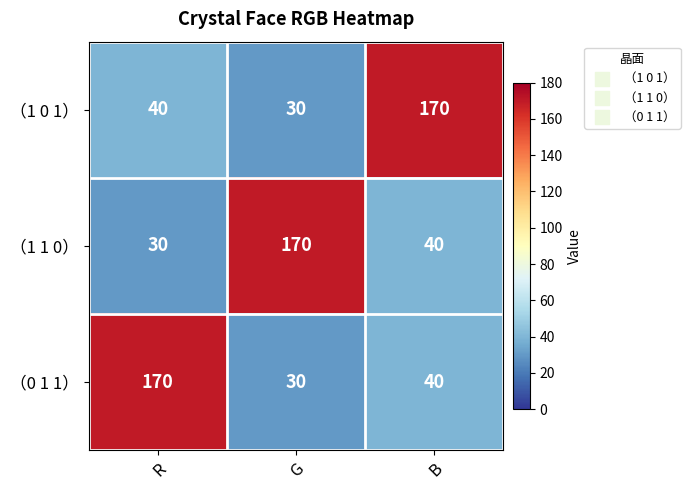

List the labels in order of （0 1 1） value, largest first.

R, B, G